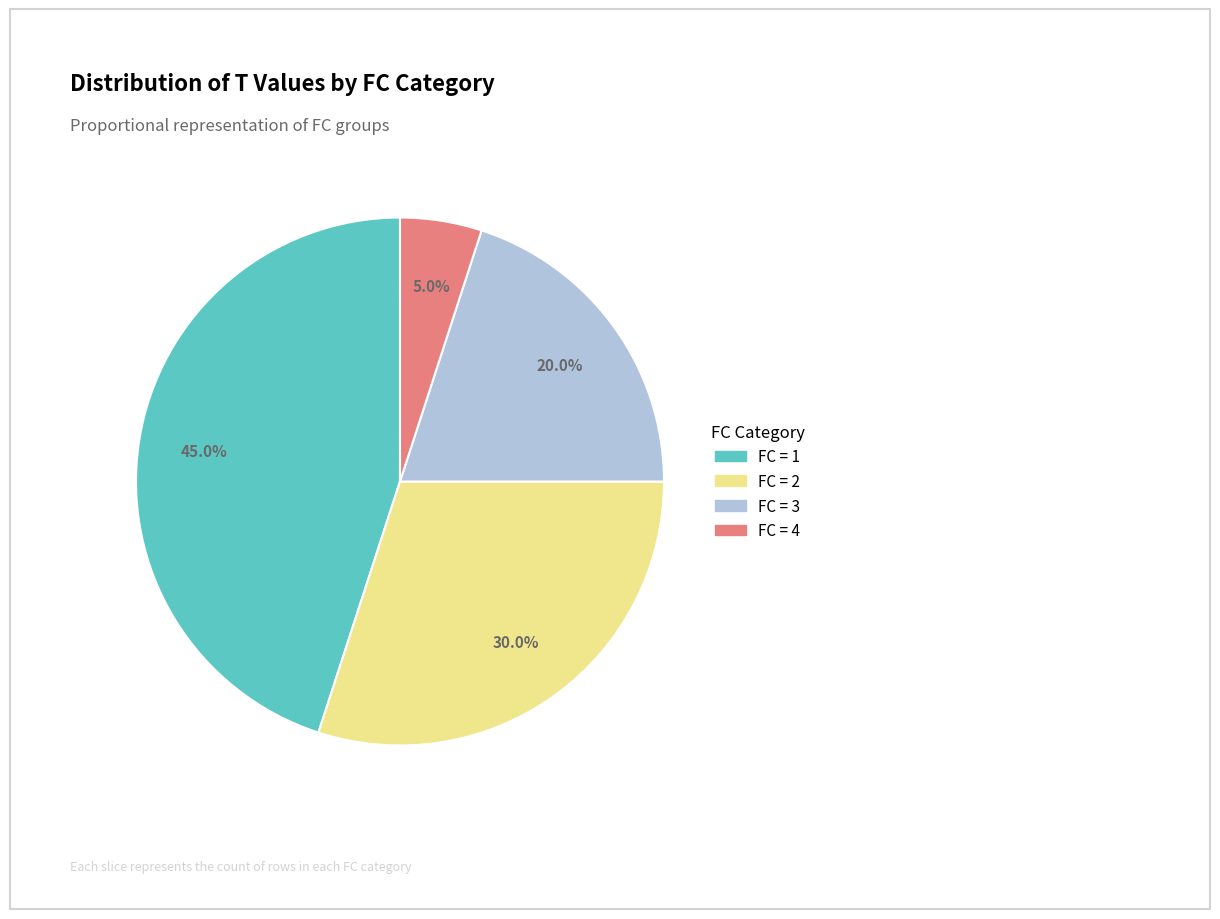

How many segments does this pie chart have?

4